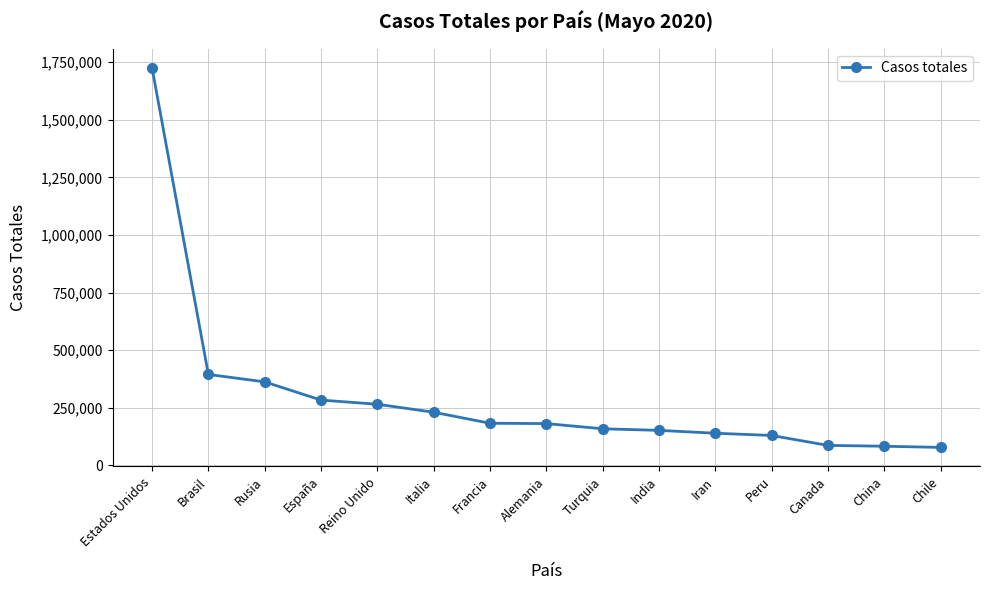

How many series are shown in this chart?

1